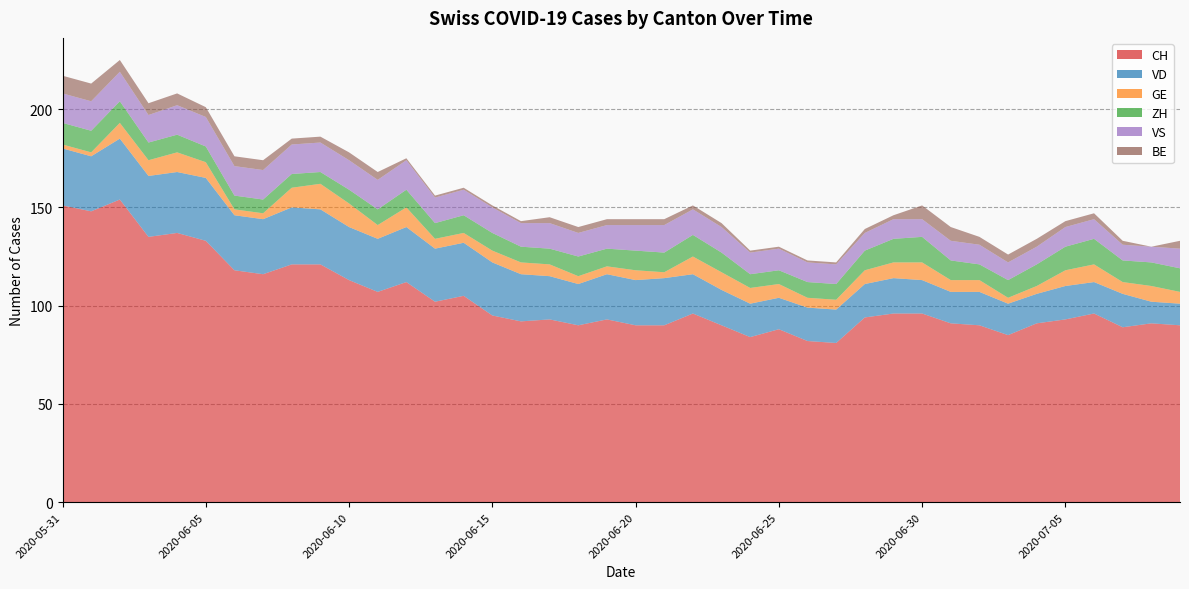

Reading left to right, extract all data points from this chart.

CH: 151	148	154	135	137	133	118	116	121	121	113	107	112	102	105	95	92	93	90	93	90	90	96	90	84	88	82	81	94	96	96	91	90	85	91	93	96	89	91	90
VD: 29	28	31	31	31	32	28	28	29	28	27	27	28	27	27	27	24	22	21	23	23	24	20	18	17	16	17	17	17	18	17	16	17	16	15	17	16	17	11	11
GE: 2	2	8	8	10	8	3	3	10	13	12	7	10	5	5	6	6	6	4	4	5	3	9	9	8	7	5	5	7	8	9	6	6	3	4	8	9	6	8	6
ZH: 11	11	11	9	9	8	7	7	7	6	7	8	9	8	9	9	8	8	10	9	10	10	11	10	7	7	8	8	10	12	13	10	8	9	11	12	13	11	12	12
VS: 15	15	15	14	15	15	15	15	15	15	15	15	15	13	13	13	12	13	12	12	13	14	13	13	11	11	10	10	9	10	9	10	10	9	9	10	10	8	8	10
BE: 9	9	6	6	6	5	5	5	3	3	4	4	1	1	1	1	1	3	3	3	3	3	2	2	1	1	1	1	2	2	7	7	4	4	4	3	3	2	0	4